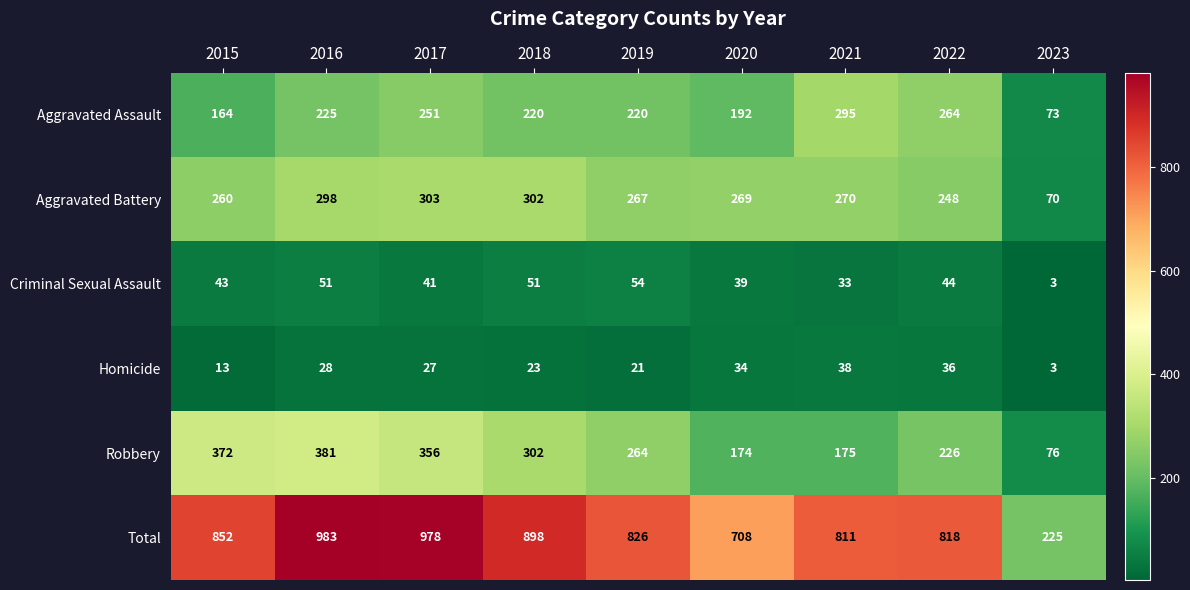

Rank the series at 2015 from highest to lowest value.

Total, Robbery, Aggravated Battery, Aggravated Assault, Criminal Sexual Assault, Homicide